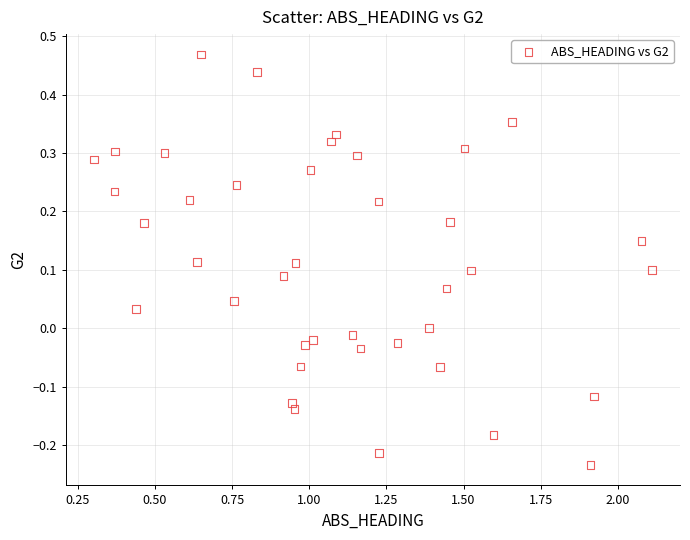

What is the range of Y values (max minus min)?

0.7